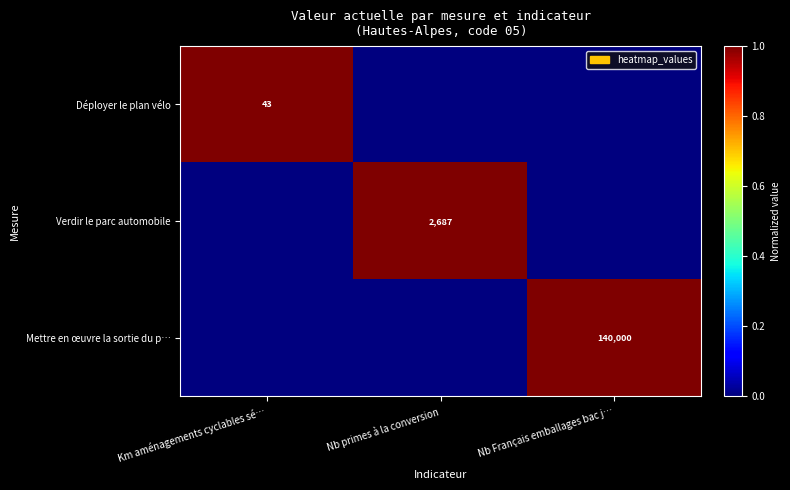

True or false: Mettre en œuvre la sortie du p… has a value of 242051 at Nb Français emballages bac j….

False